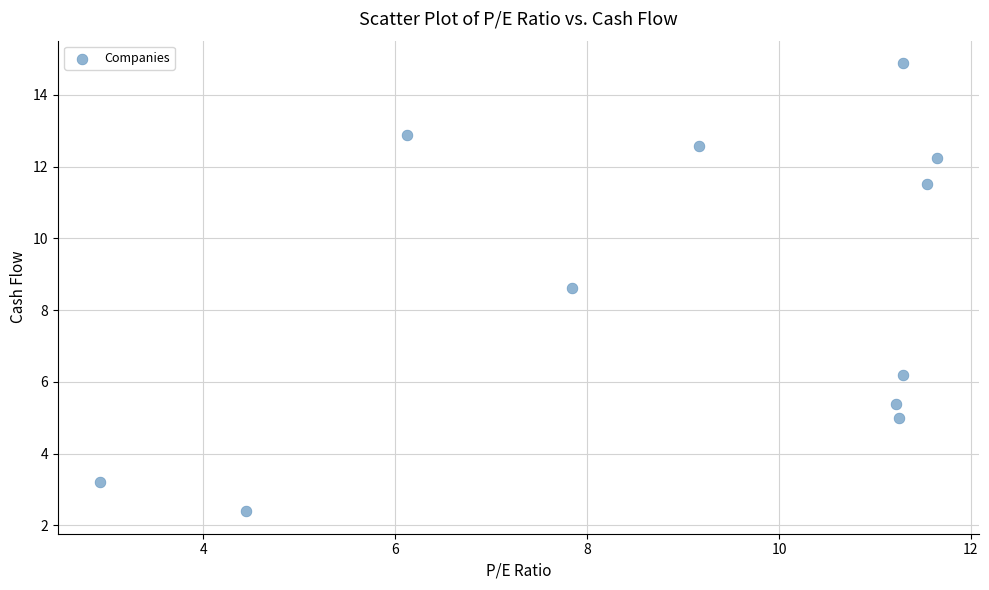

What Y value in the scatter plot is closest to 8?

8.6